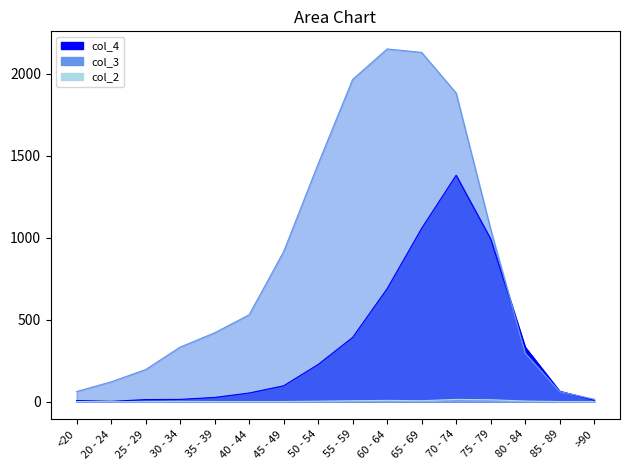

Rank the series by their average value, from lowest to highest.

col_2, col_4, col_3